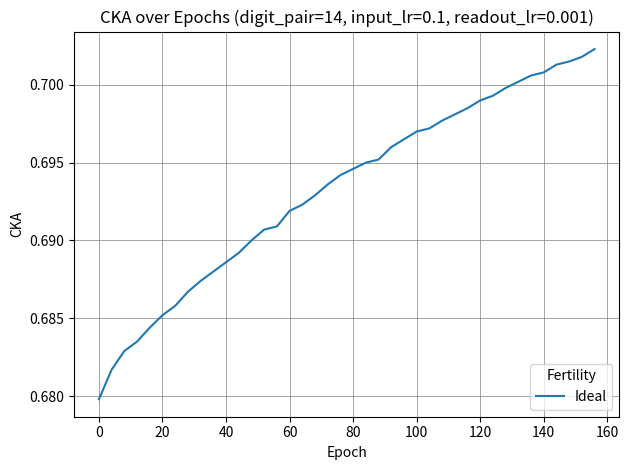

The chart shows a value of 0.2 at 20. True or false?

False